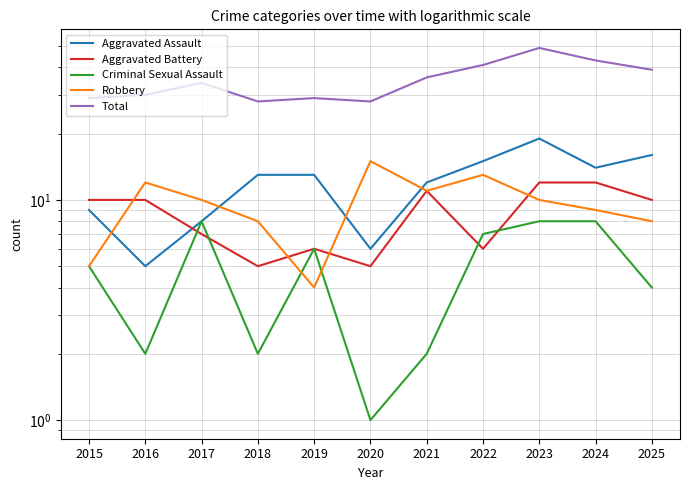

What are all the series names shown in the legend?

Aggravated Assault, Aggravated Battery, Criminal Sexual Assault, Robbery, Total